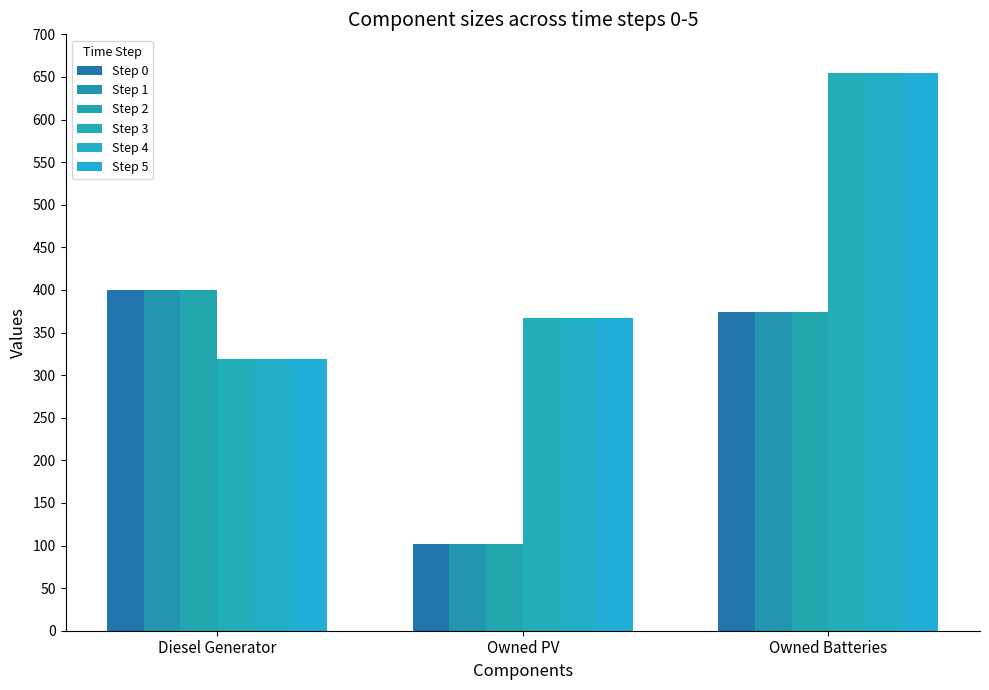

What is the label of the 2nd bar from the right?

Owned PV